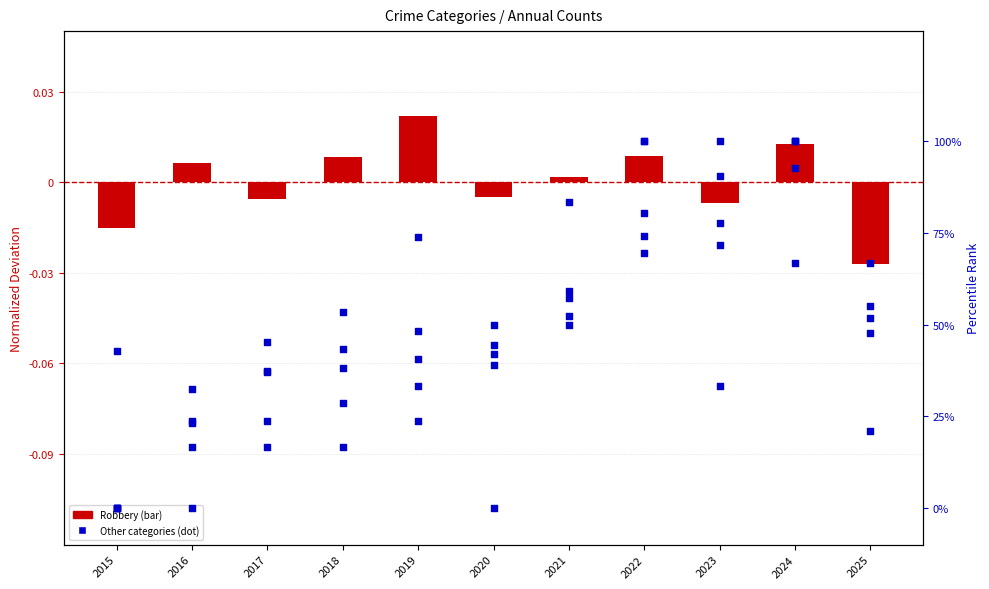

At which category is the sum across all series the highest?

2024